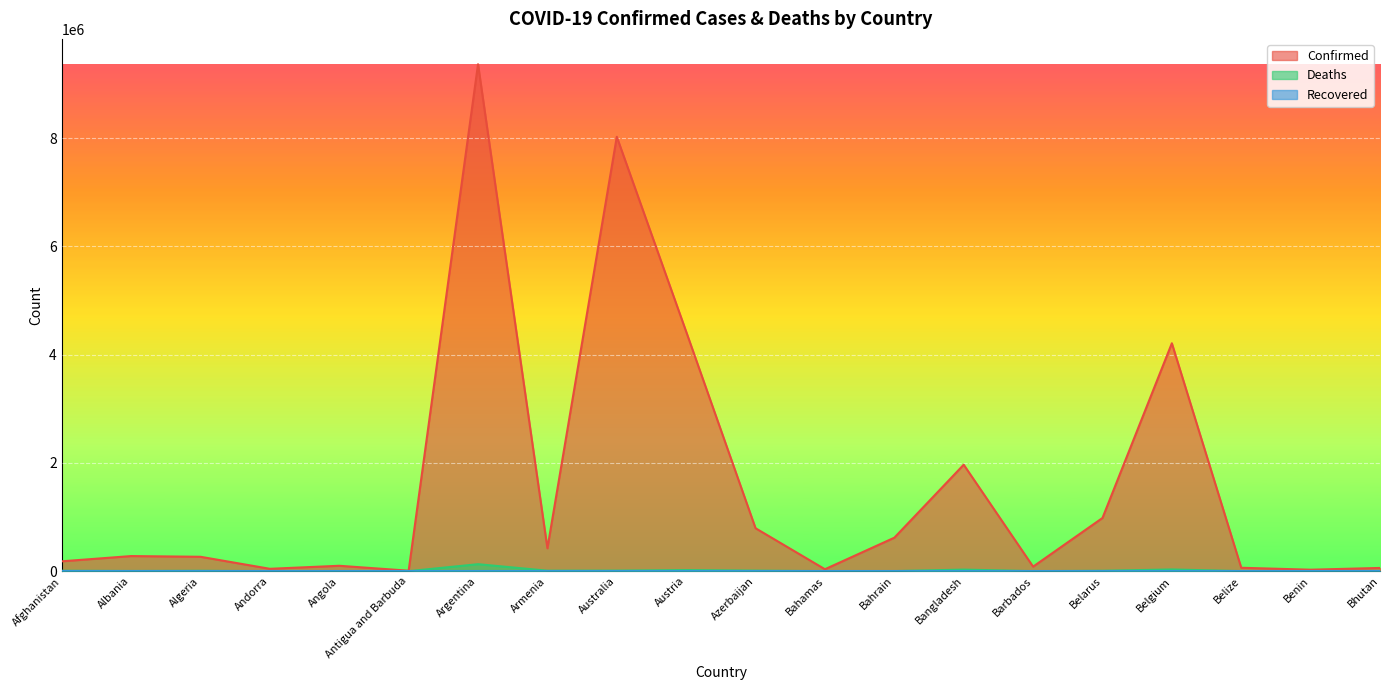

Which label corresponds to the largest value in the chart?

Argentina